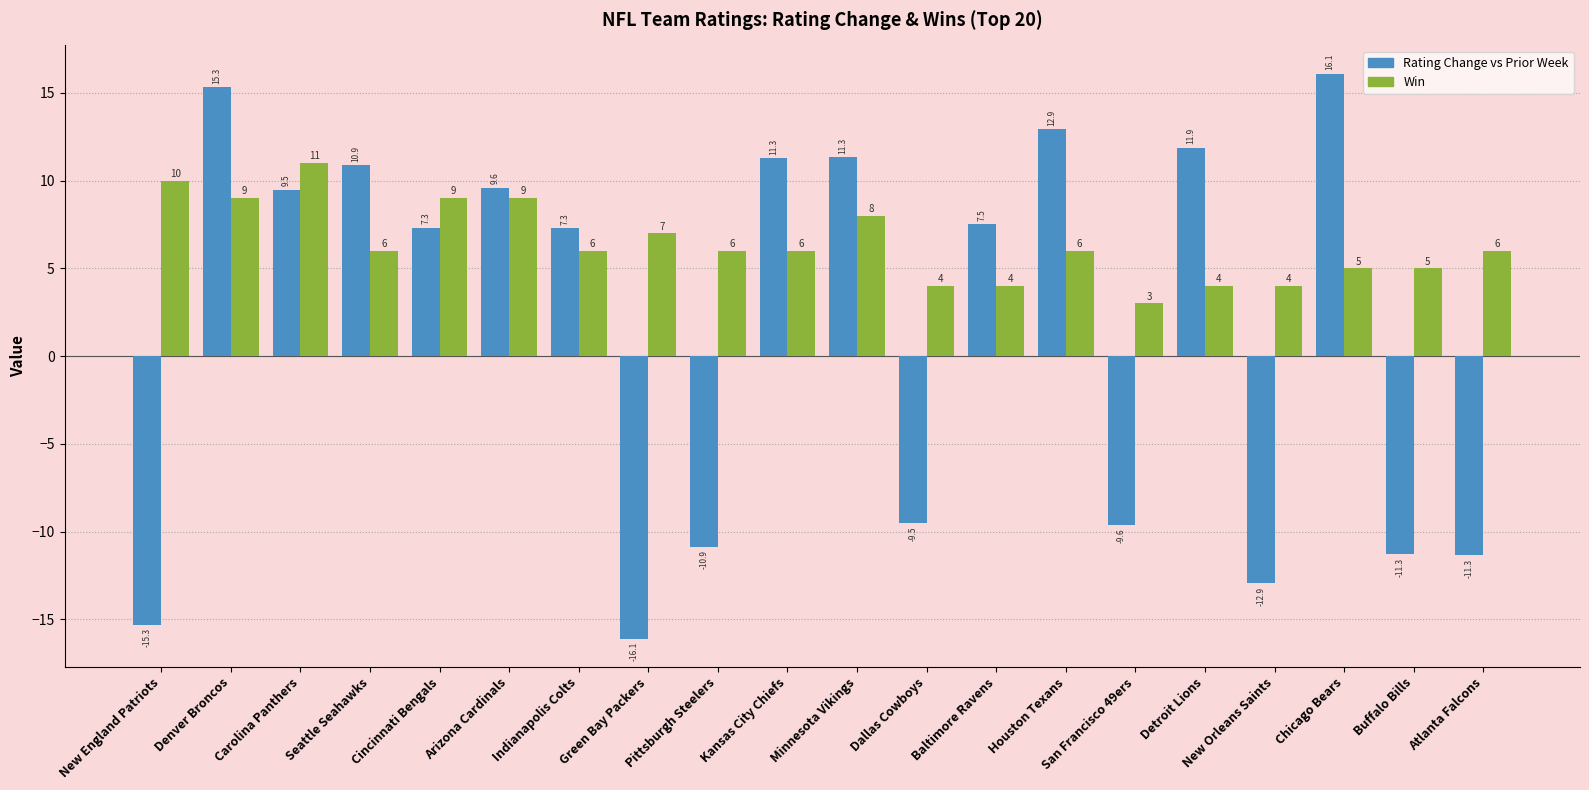

At which label is Win closest to 7?

Green Bay Packers